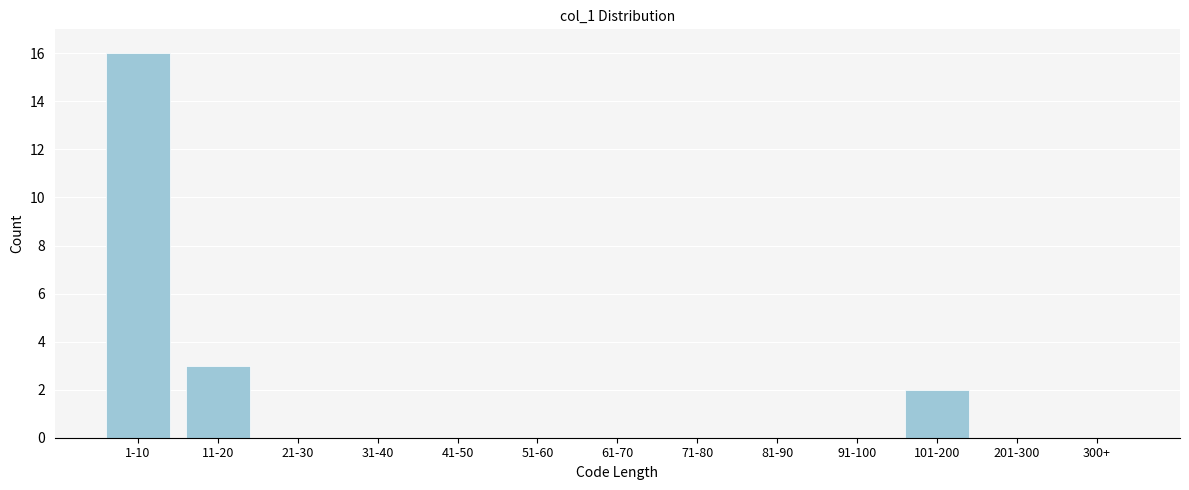

Reading left to right, what are all the values shown in this chart?

1-10=16	11-20=3	21-30=0	31-40=0	41-50=0	51-60=0	61-70=0	71-80=0	81-90=0	91-100=0	101-200=2	201-300=0	300+=0